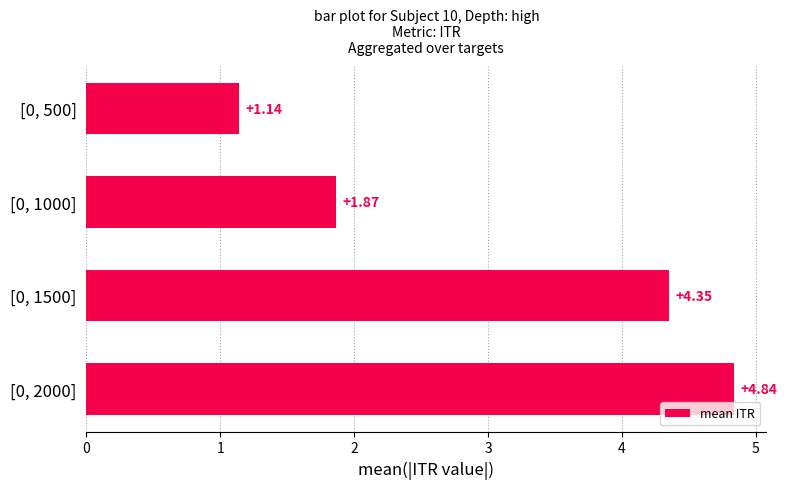

What is the average value?

3.0